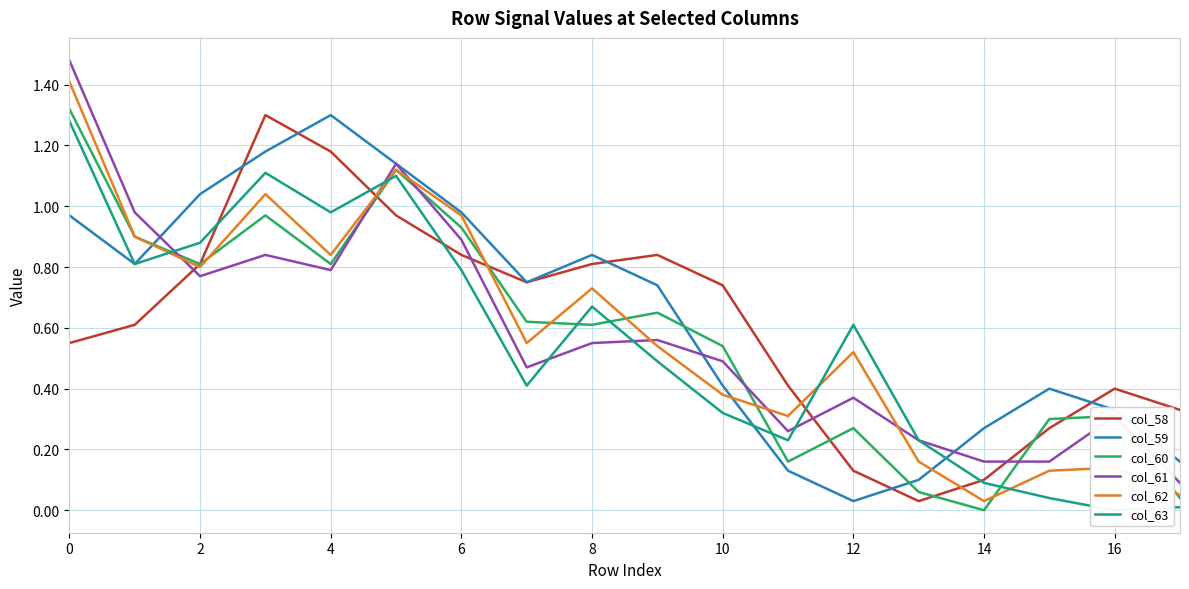

Reading right to left, list all the values displayed in this chart.

col_58: 0.3	0.4	0.3	0.1	0.0	0.1	0.4	0.7	0.8	0.8	0.8	0.8	1.0	1.2	1.3	0.8	0.6	0.6
col_59: 0.2	0.3	0.4	0.3	0.1	0.0	0.1	0.4	0.7	0.8	0.8	1.0	1.1	1.3	1.2	1.0	0.8	1.0
col_60: 0.0	0.3	0.3	0.0	0.1	0.3	0.2	0.5	0.7	0.6	0.6	0.9	1.1	0.8	1.0	0.8	0.9	1.3
col_61: 0.1	0.3	0.2	0.2	0.2	0.4	0.3	0.5	0.6	0.6	0.5	0.9	1.1	0.8	0.8	0.8	1.0	1.5
col_62: 0.1	0.1	0.1	0.0	0.2	0.5	0.3	0.4	0.5	0.7	0.6	1.0	1.1	0.8	1.0	0.8	0.9	1.4
col_63: 0.0	0.0	0.0	0.1	0.2	0.6	0.2	0.3	0.5	0.7	0.4	0.8	1.1	1.0	1.1	0.9	0.8	1.3